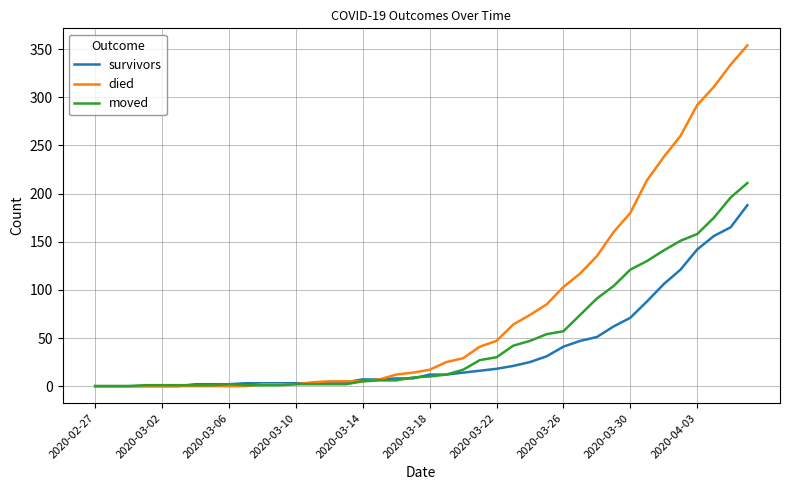

Which series has the largest total across all categories?

died